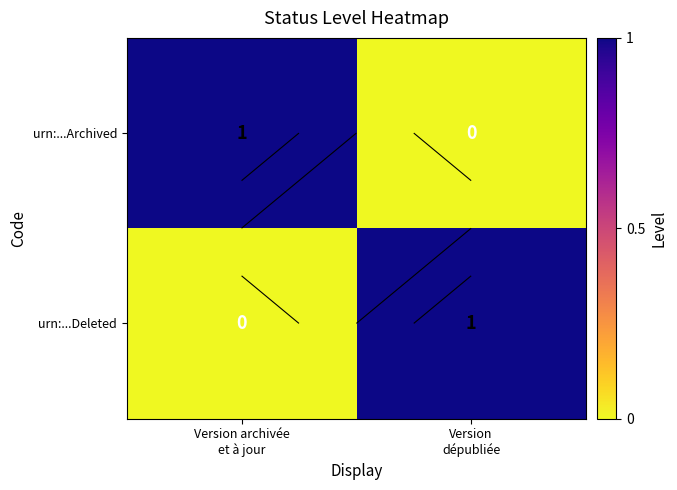

Is the value of urn:...Archived at Version dépubliée greater than the value of urn:...Deleted at Version archivée et à jour?

No